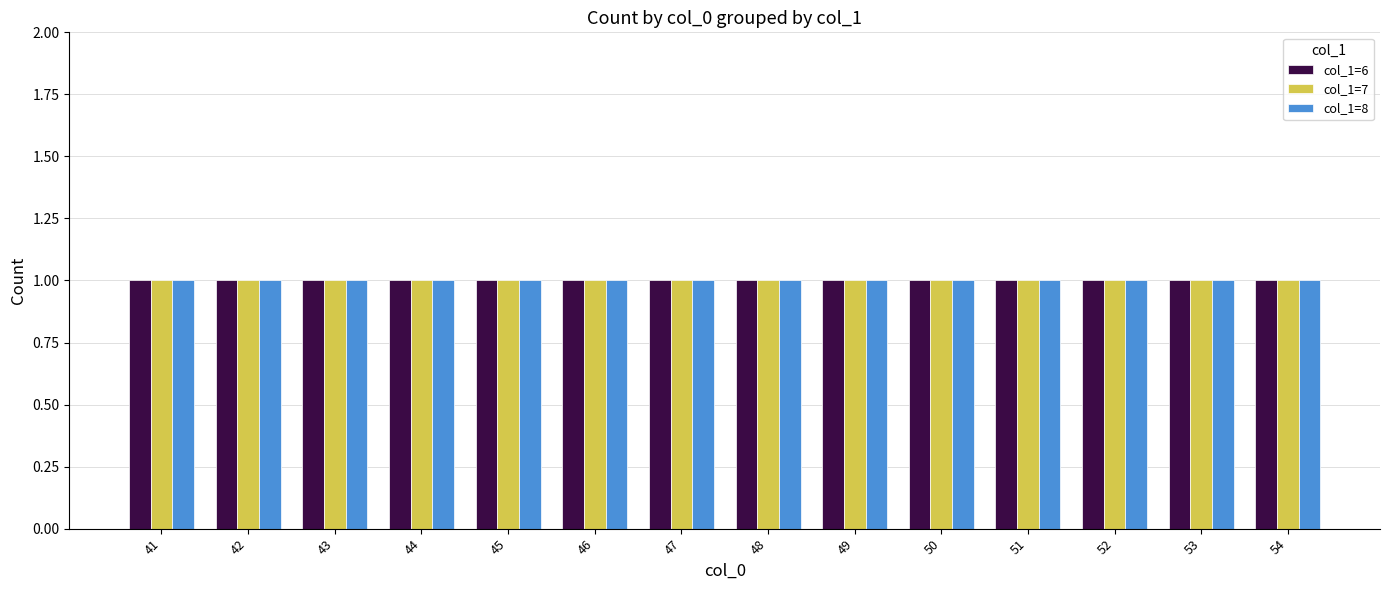

At which label does col_1=7 reach its minimum?

41